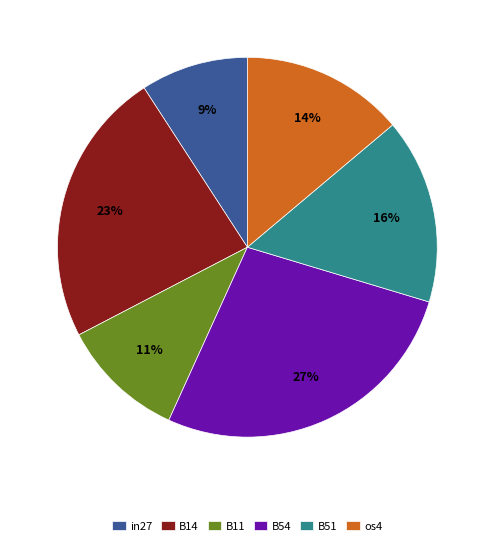

To the nearest percent, what is the difference between the largest and smallest slice percentages?

18%